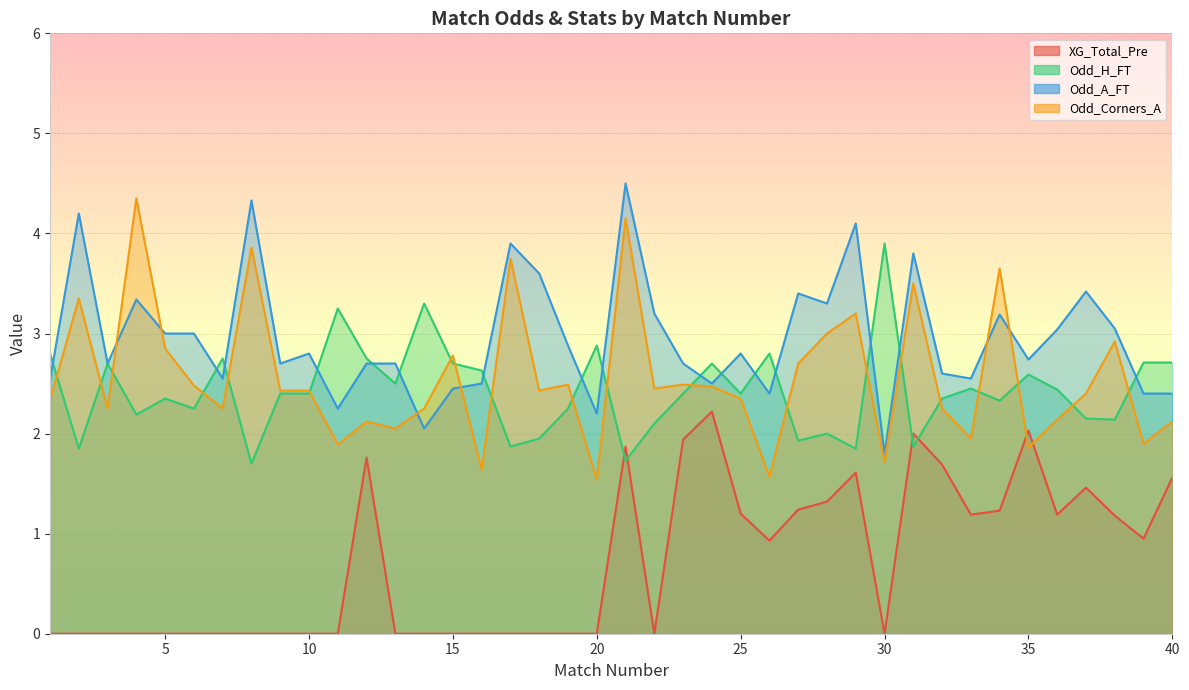

How many times do Odd_A_FT and Odd_H_FT cross each other?

16